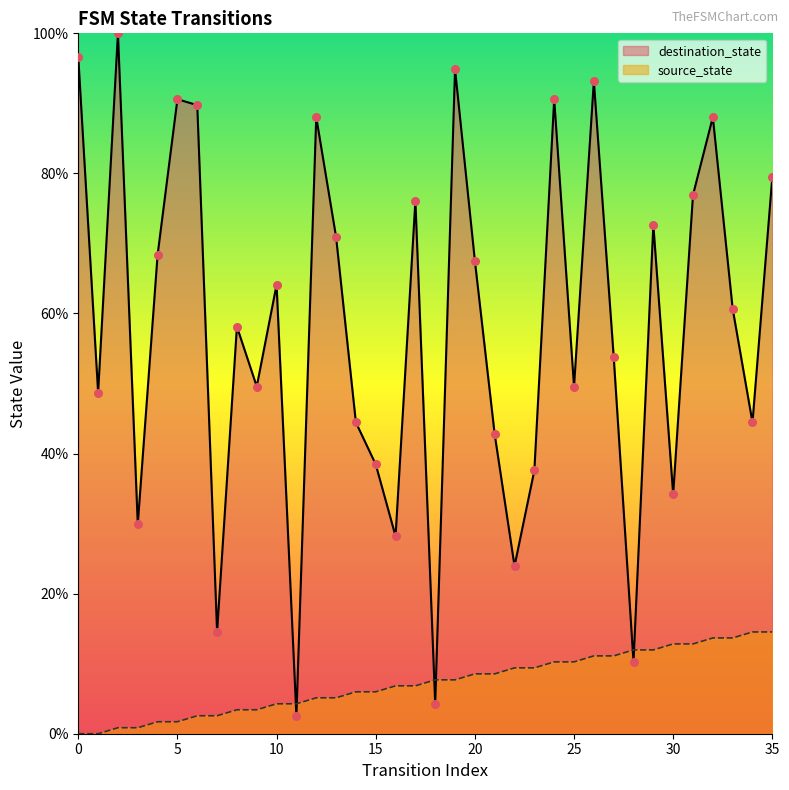

What is the total value across all series at 23?

47.0